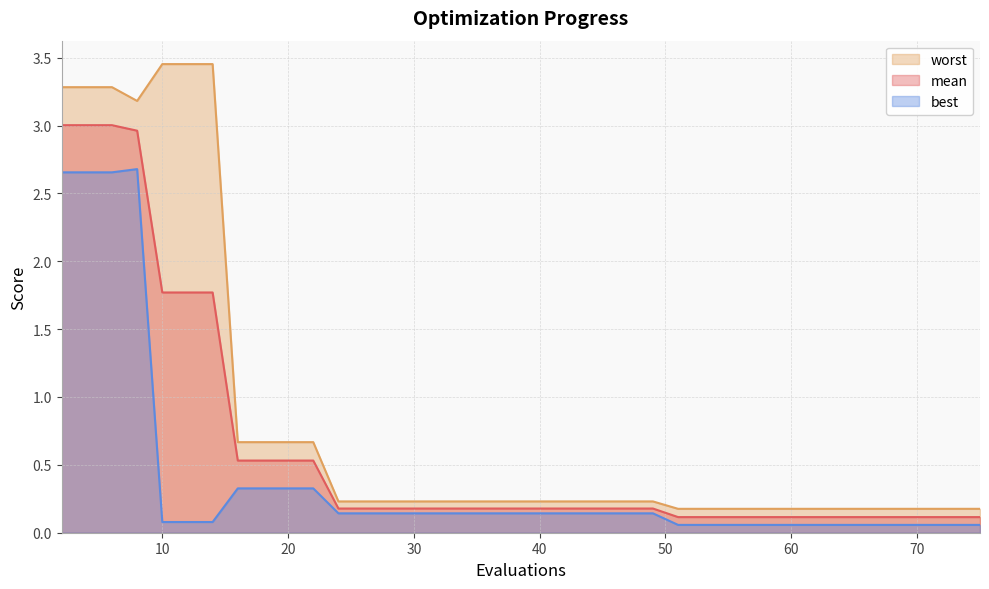

At which category is the sum across all series the highest?

2